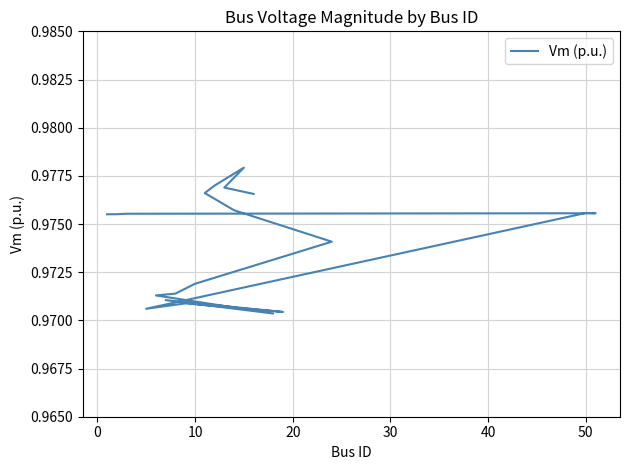

How many values are between 0 and 1?

20